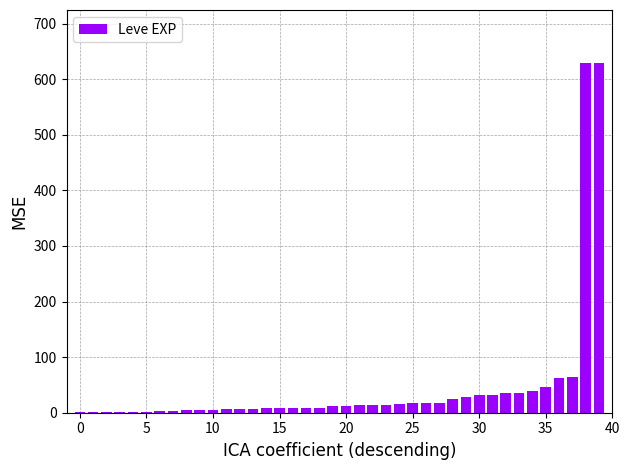

What is the sum of all values?

1881